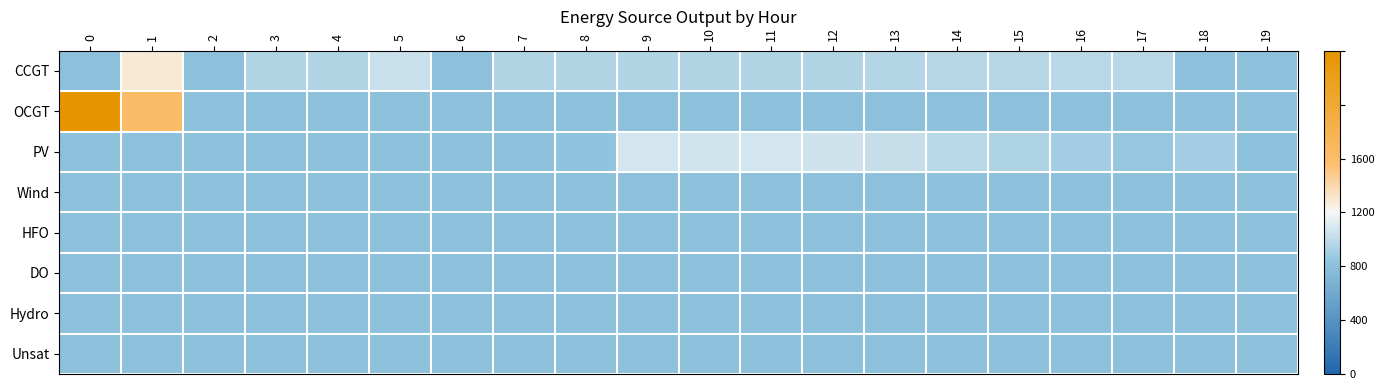

Reading left to right, transcribe all the data shown in this chart.

CCGT: 0=0.0	1=0.3	2=0.0	3=0.1	4=0.1	5=0.1	6=0.0	7=0.1	8=0.1	9=0.1	10=0.1	11=0.1	12=0.1	13=0.1	14=0.1	15=0.1	16=0.1	17=0.1	18=0.0	19=0.0
OCGT: 0=1.0	1=0.5	2=0.0	3=0.0	4=0.0	5=0.0	6=0.0	7=0.0	8=0.0	9=0.0	10=0.0	11=0.0	12=0.0	13=0.0	14=0.0	15=0.0	16=0.0	17=0.0	18=0.0	19=0.0
PV: 0=0.0	1=0.0	2=0.0	3=0.0	4=0.0	5=0.0	6=0.0	7=0.0	8=0.0	9=0.2	10=0.2	11=0.2	12=0.2	13=0.1	14=0.1	15=0.1	16=0.1	17=0.0	18=0.1	19=0.0
Wind: 0=0.0	1=0.0	2=0.0	3=0.0	4=0.0	5=0.0	6=0.0	7=0.0	8=0.0	9=0.0	10=0.0	11=0.0	12=0.0	13=0.0	14=0.0	15=0.0	16=0.0	17=0.0	18=0.0	19=0.0
HFO: 0=0.0	1=0.0	2=0.0	3=0.0	4=0.0	5=0.0	6=0.0	7=0.0	8=0.0	9=0.0	10=0.0	11=0.0	12=0.0	13=0.0	14=0.0	15=0.0	16=0.0	17=0.0	18=0.0	19=0.0
DO: 0=0.0	1=0.0	2=0.0	3=0.0	4=0.0	5=0.0	6=0.0	7=0.0	8=0.0	9=0.0	10=0.0	11=0.0	12=0.0	13=0.0	14=0.0	15=0.0	16=0.0	17=0.0	18=0.0	19=0.0
Hydro: 0=0.0	1=0.0	2=0.0	3=0.0	4=0.0	5=0.0	6=0.0	7=0.0	8=0.0	9=0.0	10=0.0	11=0.0	12=0.0	13=0.0	14=0.0	15=0.0	16=0.0	17=0.0	18=0.0	19=0.0
Unsat: 0=0.0	1=0.0	2=0.0	3=0.0	4=0.0	5=0.0	6=0.0	7=0.0	8=0.0	9=0.0	10=0.0	11=0.0	12=0.0	13=0.0	14=0.0	15=0.0	16=0.0	17=0.0	18=0.0	19=0.0